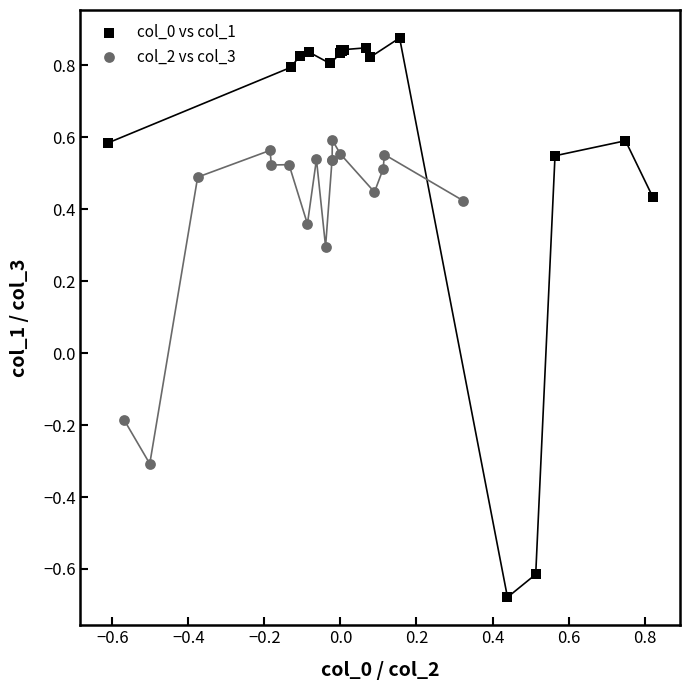

Which series has the widest spread of Y values?

col_0 vs col_1